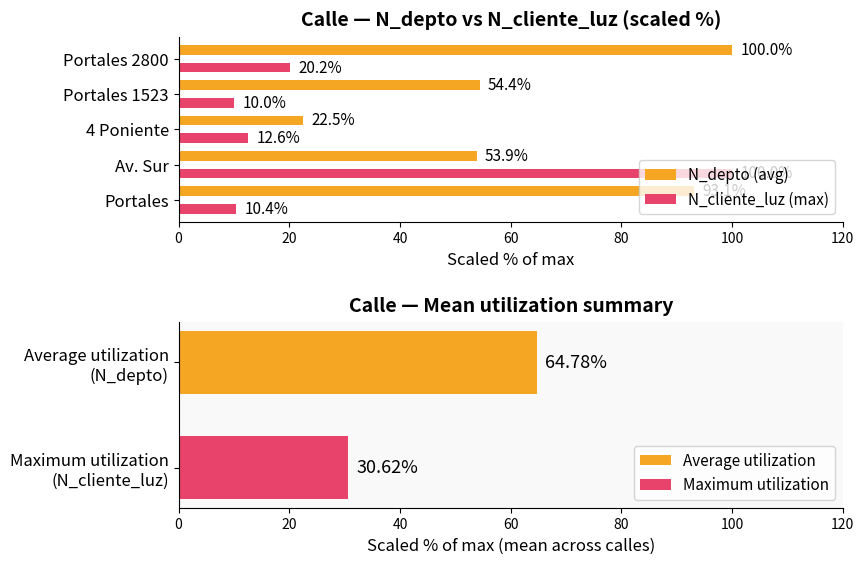

What are all the series names shown in the legend?

N_depto (avg), N_cliente_luz (max)